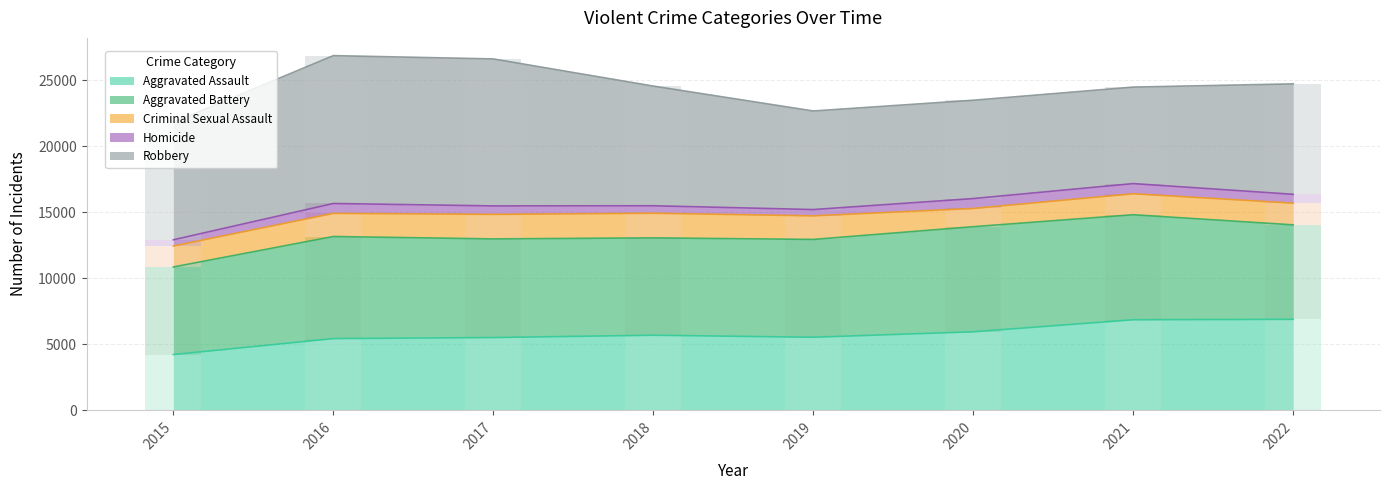

Does the chart contain any negative values?

No